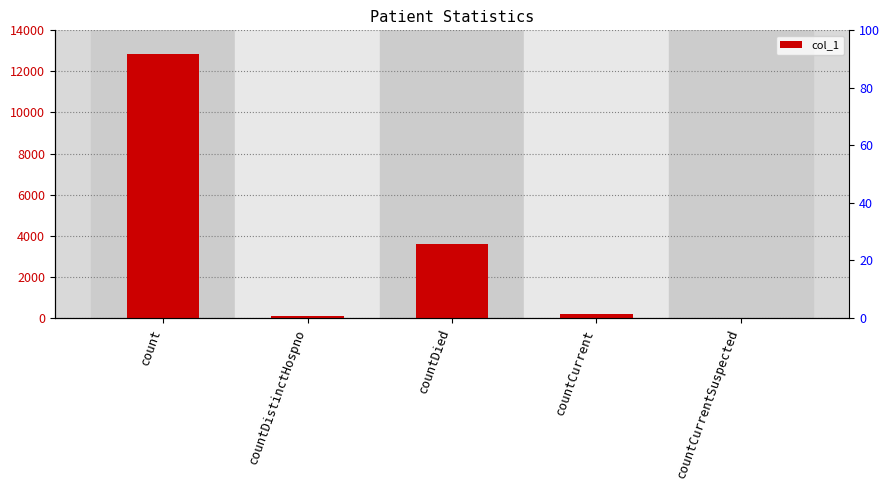

Reading left to right, transcribe all the data shown in this chart.

12824	70	3583	195	0